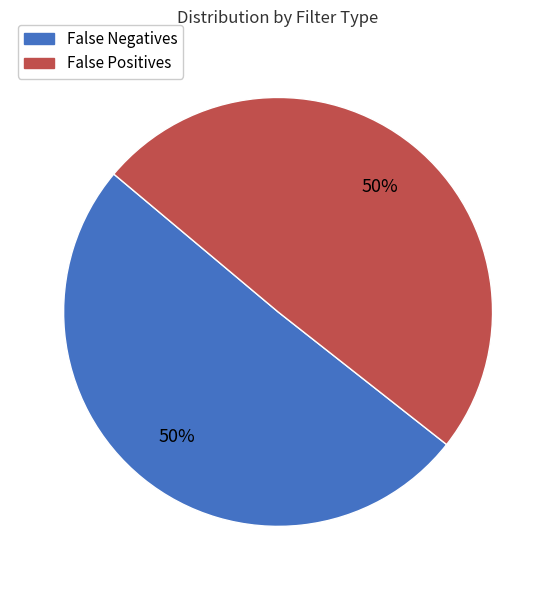

Is it true that False Negatives is 36% of the pie?

False